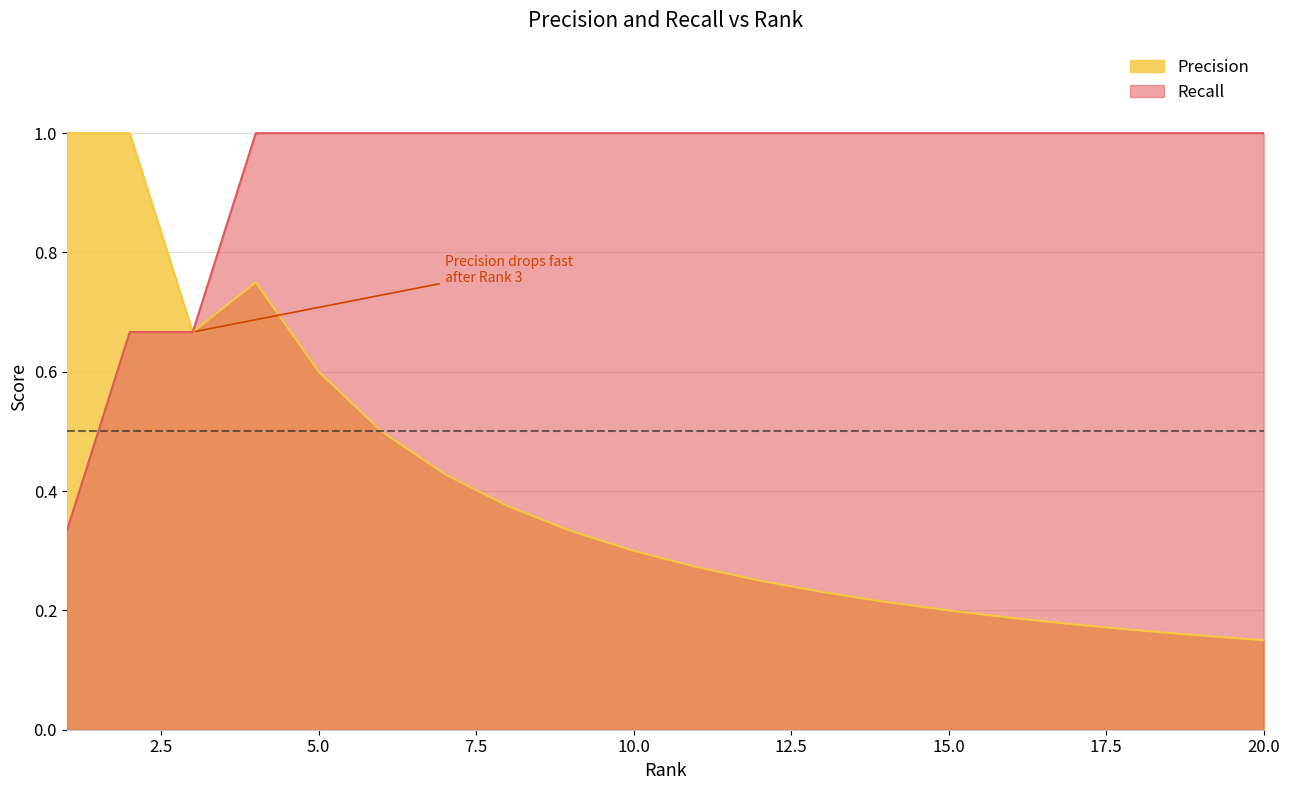

True or false: Precision and Recall intersect in this chart.

False